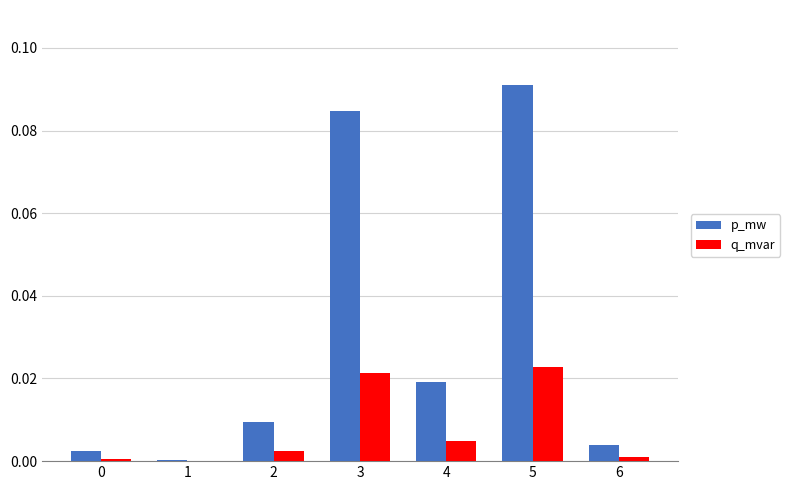

Count the number of data series in this chart.

2